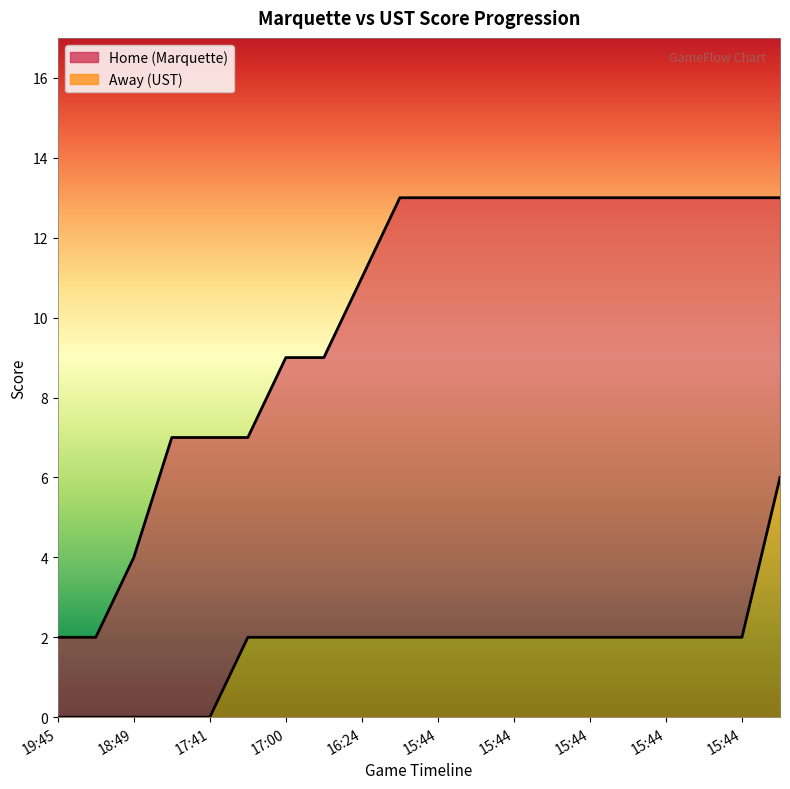

True or false: Home and Away intersect in this chart.

False